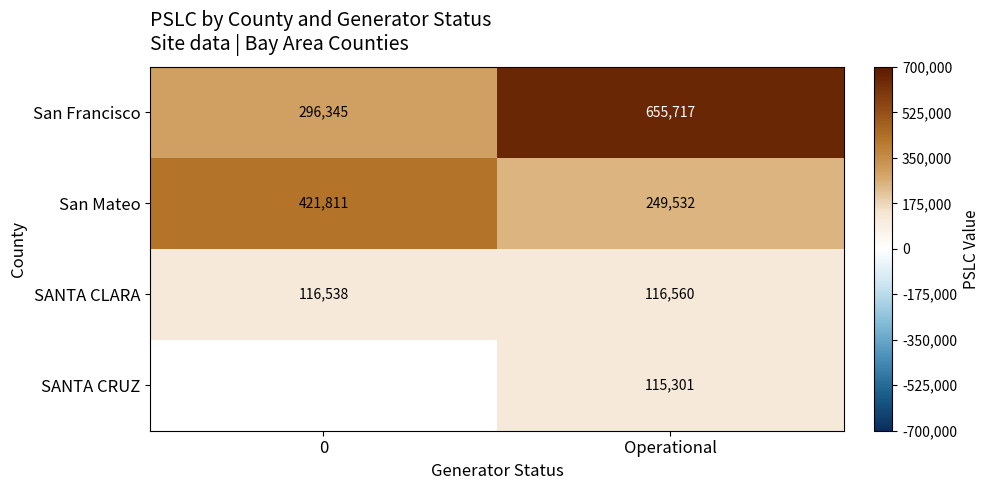

What is the smallest value displayed?

115301.0